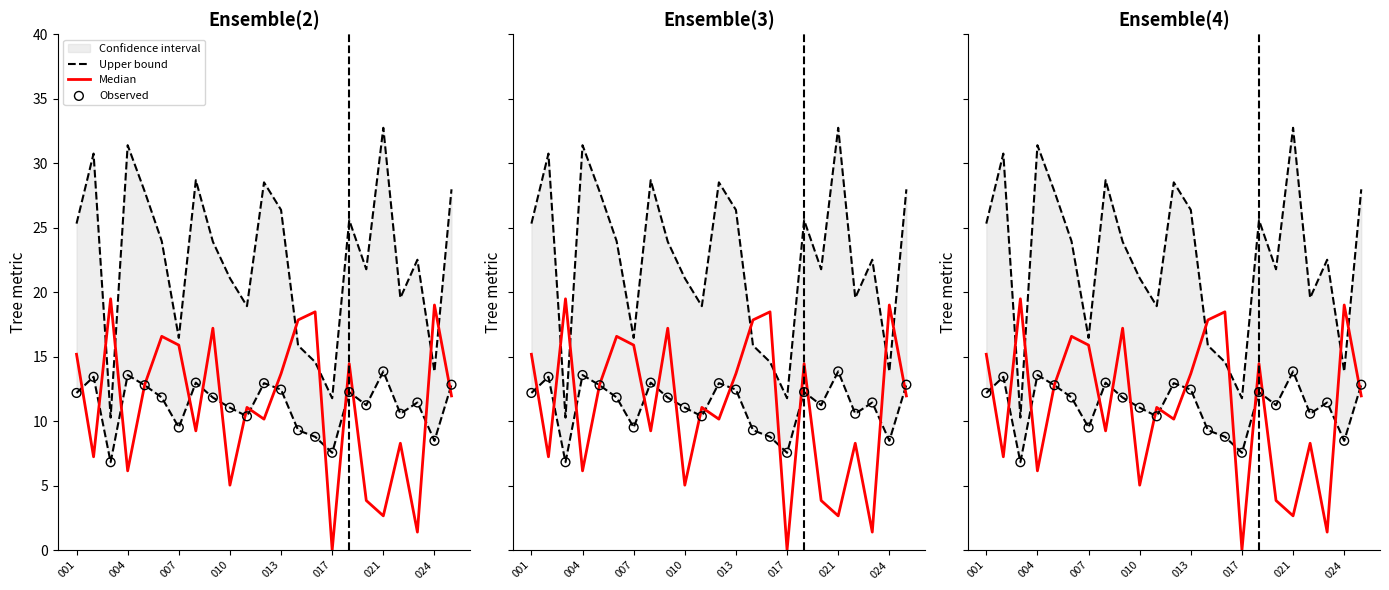

Which series has the largest total across all categories?

Upper bound